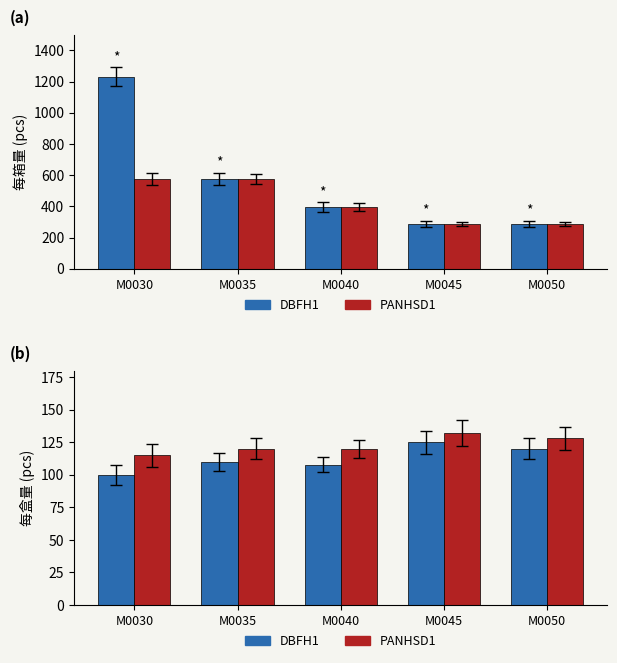

List the series in order of their peak value, highest first.

PANHSD1, DBFH1